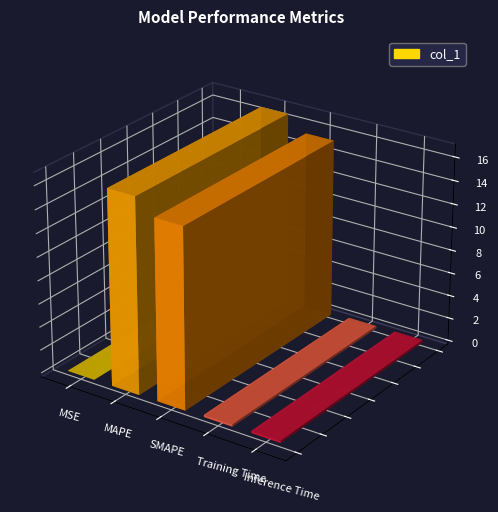

Which category has the highest value across all series?

MAPE